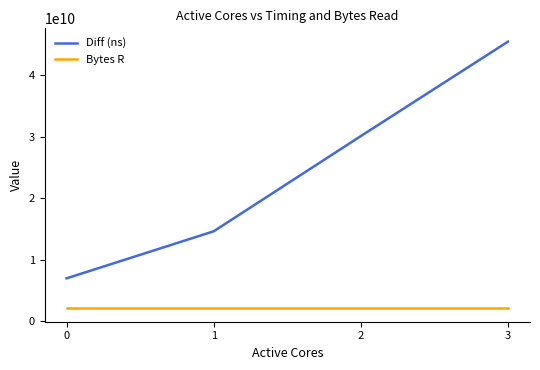

Which series has the widest spread of values?

Diff (ns)